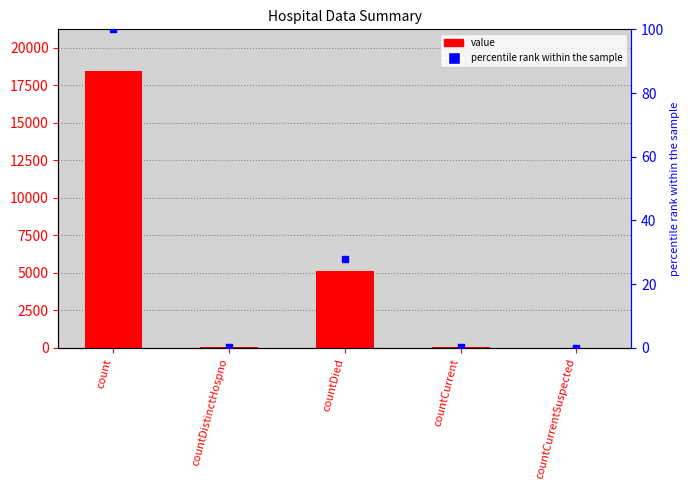

Is the value of value at countDied greater than the value of percentile rank within the sample at countDistinctHospno?

Yes